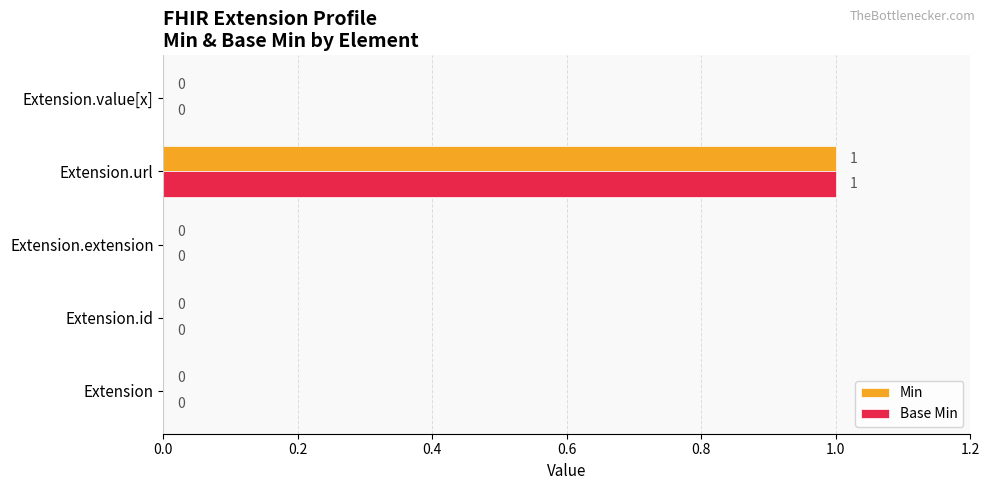

Count the Base Min values in the range 0 to 1.

5